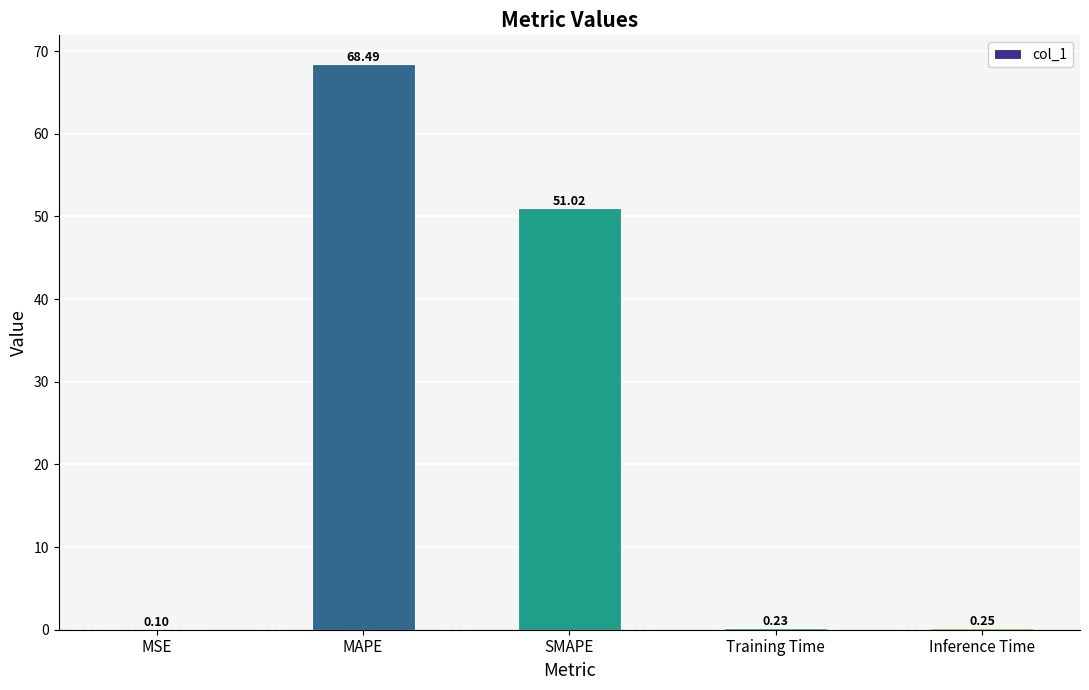

Which has a higher value, Inference Time or MSE?

Inference Time